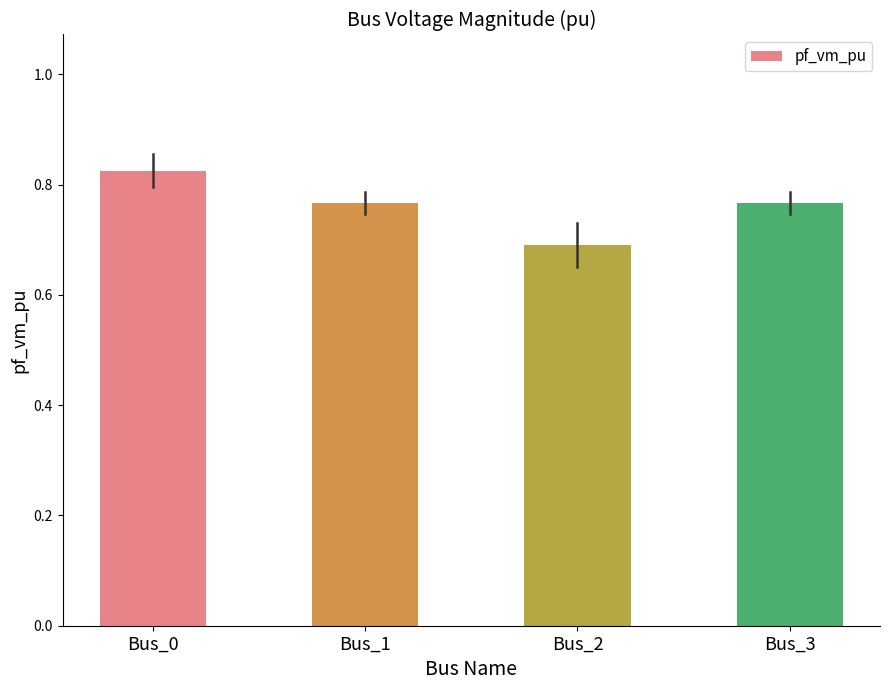

Which category has the lowest value across all series?

Bus_2